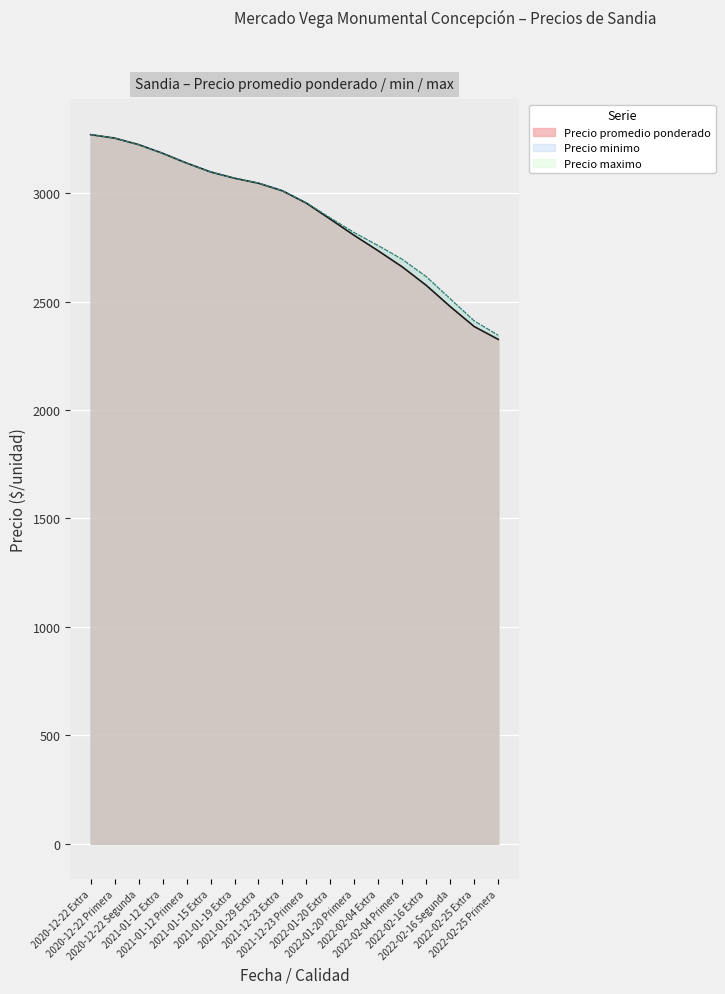

Which series changed the most between 2021-01-15 Extra and 2021-12-23 Primera?

Precio minimo